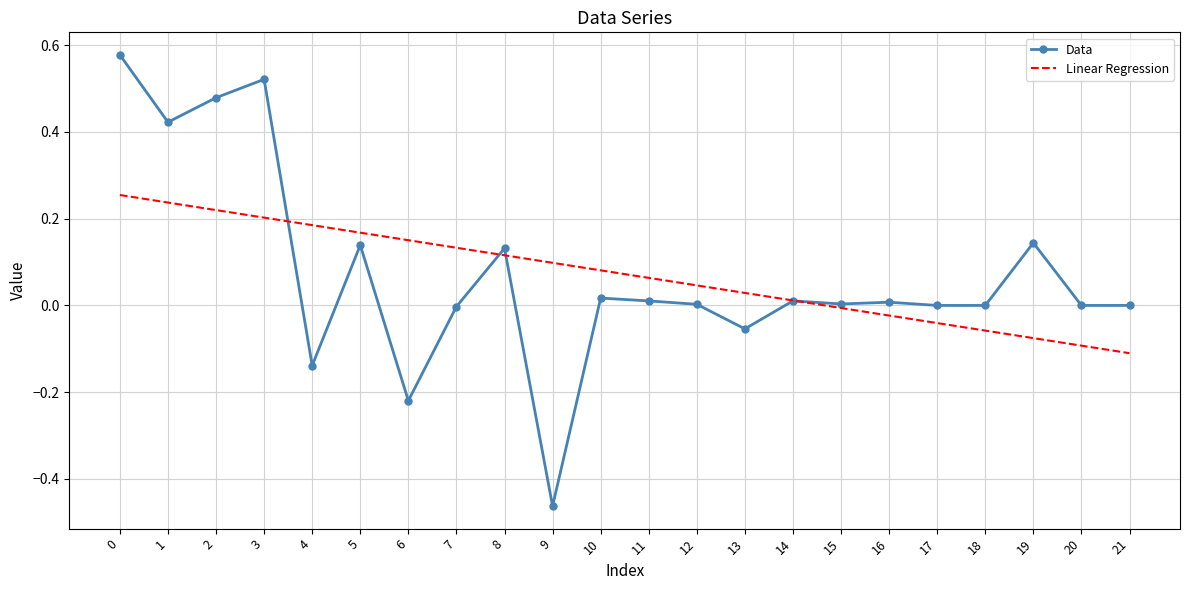

At which category does the chart reach its minimum across all series?

9